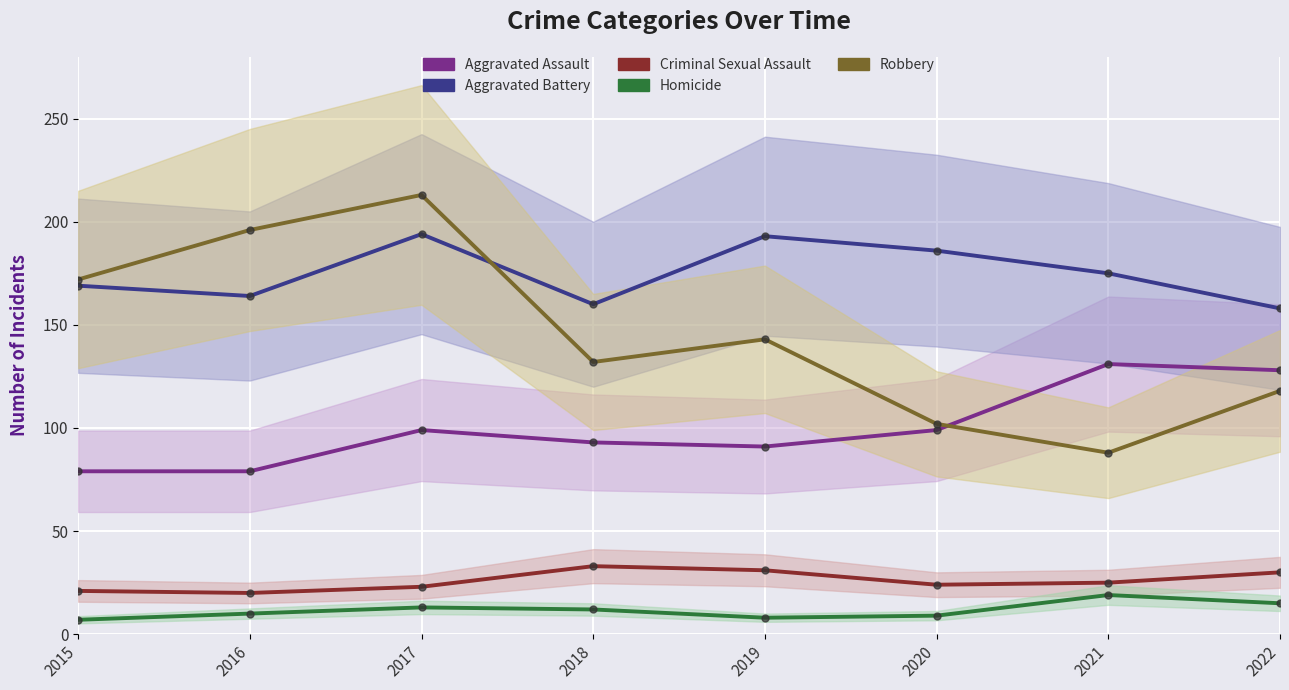

Reading right to left, extract all data points from this chart.

Aggravated Assault: 128	131	99	91	93	99	79	79
Aggravated Battery: 158	175	186	193	160	194	164	169
Criminal Sexual Assault: 30	25	24	31	33	23	20	21
Homicide: 15	19	9	8	12	13	10	7
Robbery: 118	88	102	143	132	213	196	172